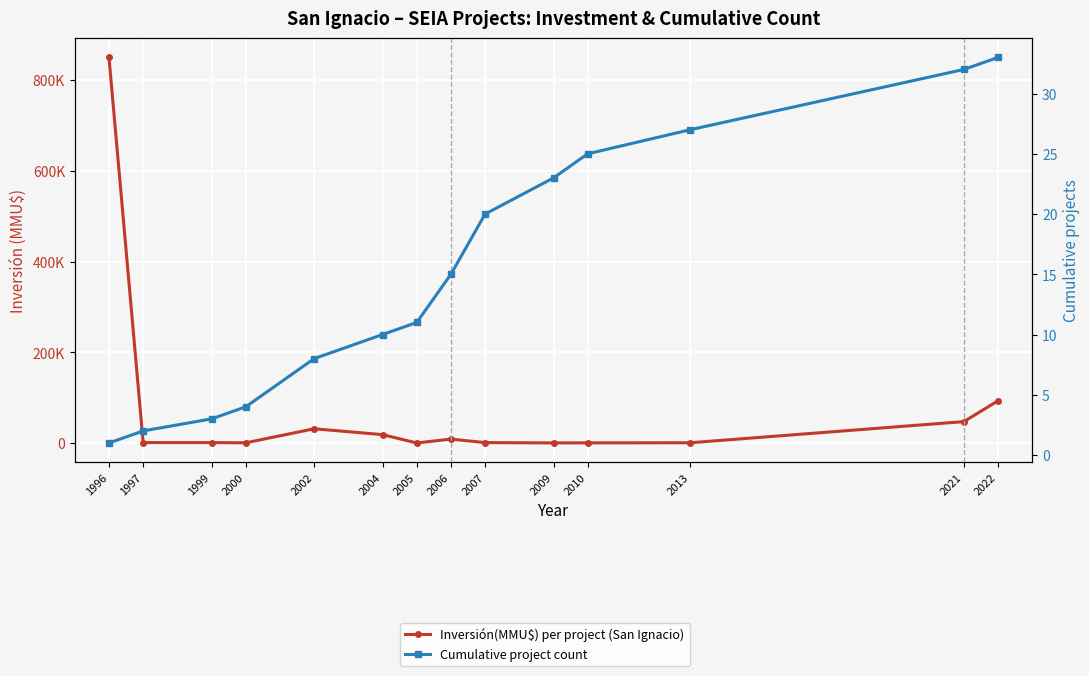

Between 2022 and 2013, which is larger?

2022